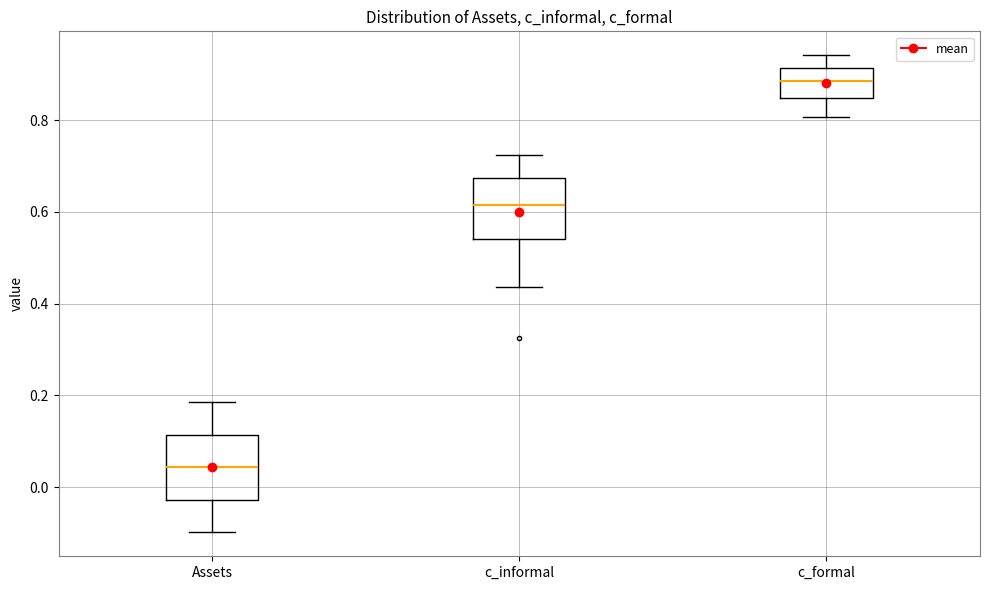

Reading left to right, read every box against the y-axis: the position of its median line, the range the box covers, and the ends of its whiskers. The values are not printed on the chart, so give them approximately, as read against the axis.

Assets: median 0.04, box -0.02 to 0.12, whiskers -0.10 to 0.18
c_informal: median 0.62, box 0.54 to 0.68, whiskers 0.44 to 0.72
c_formal: median 0.88, box 0.84 to 0.92, whiskers 0.80 to 0.94